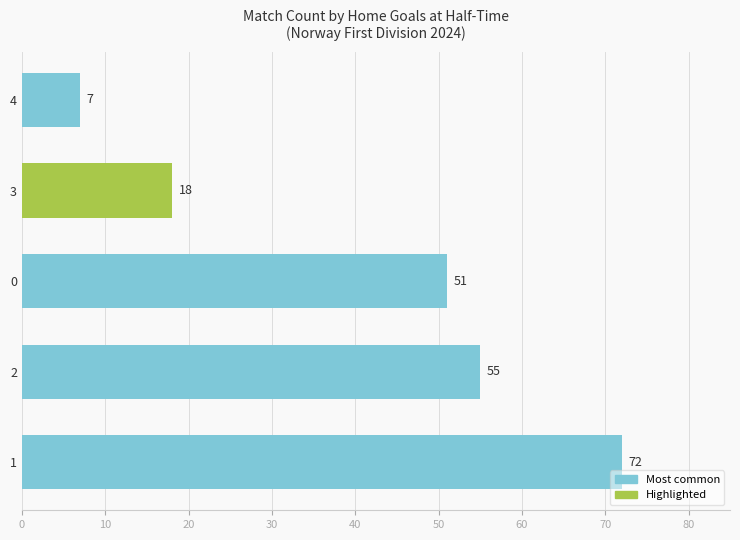

List the labels in order of value, largest first.

1, 2, 0, 3, 4